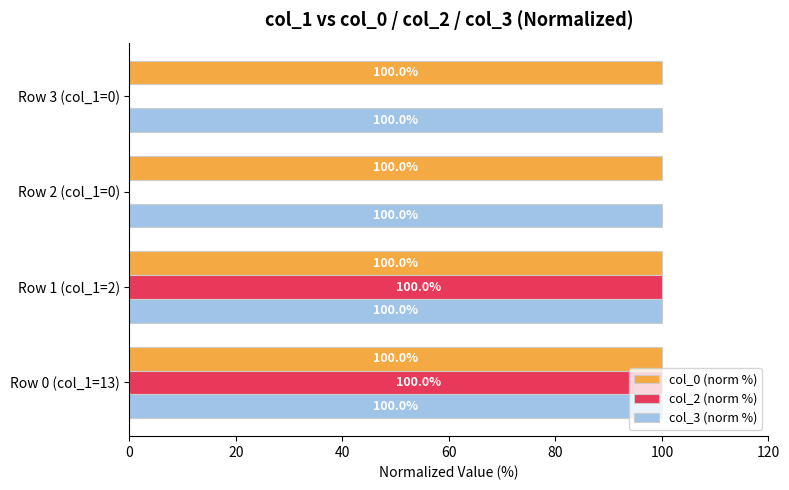

What are all the series names shown in the legend?

col_0 (norm %), col_2 (norm %), col_3 (norm %)